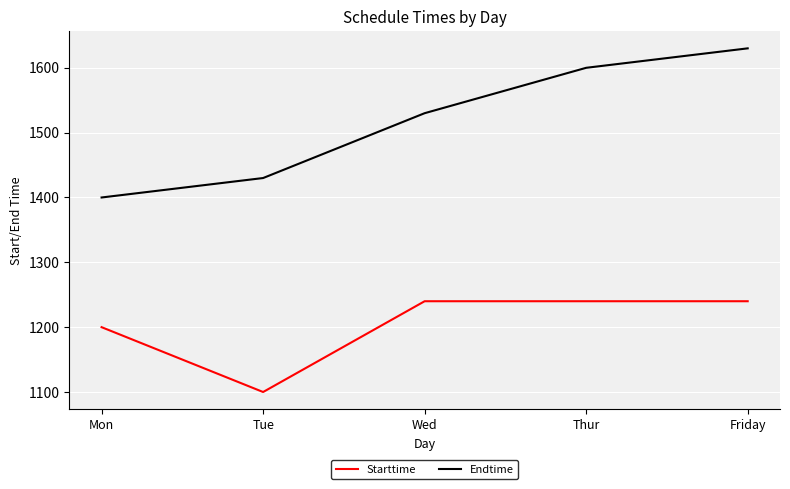

What is the maximum value shown in the chart?

1630